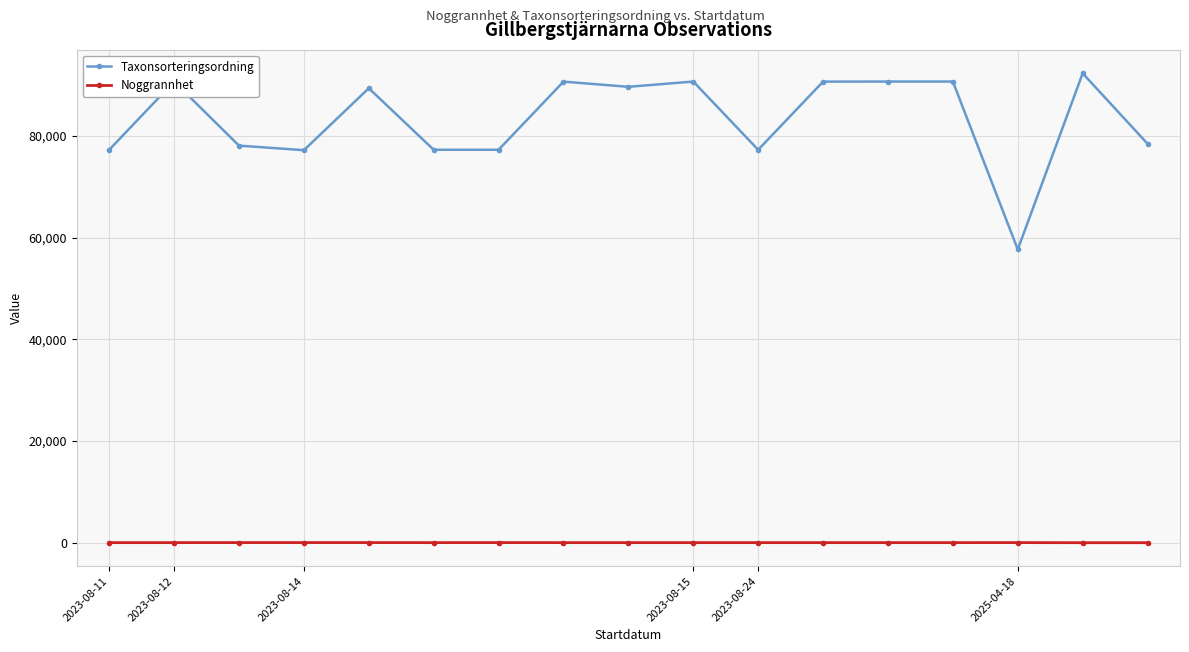

Rank the series by their maximum value, from lowest to highest.

Noggrannhet, Taxonsorteringsordning